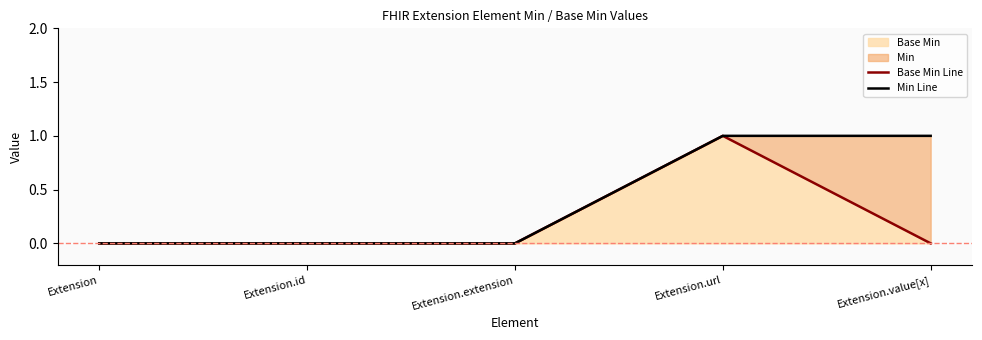

Which category has the lowest value in the Base Min Line series?

Extension